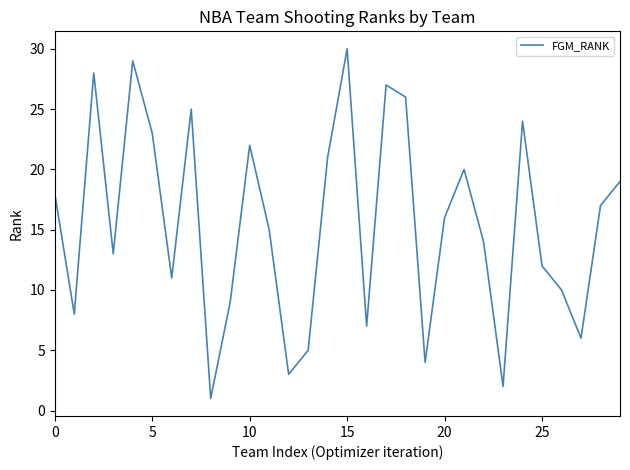

What is the difference between the maximum and second lowest values?

28